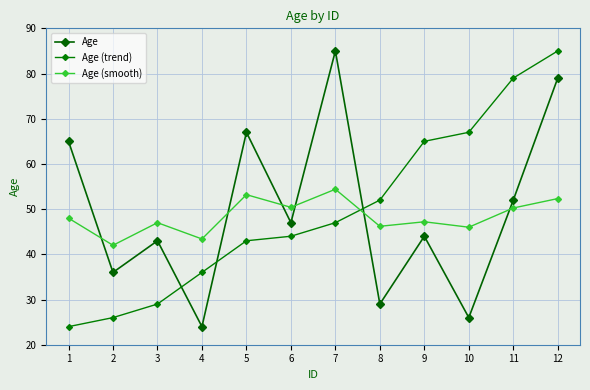

How many distinct data groups are displayed?

3